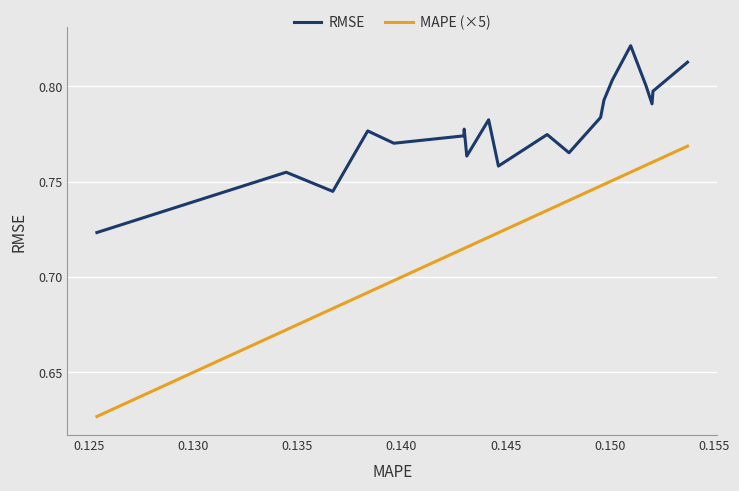

Rank the series by their maximum value, from highest to lowest.

RMSE, MAPE (×5)